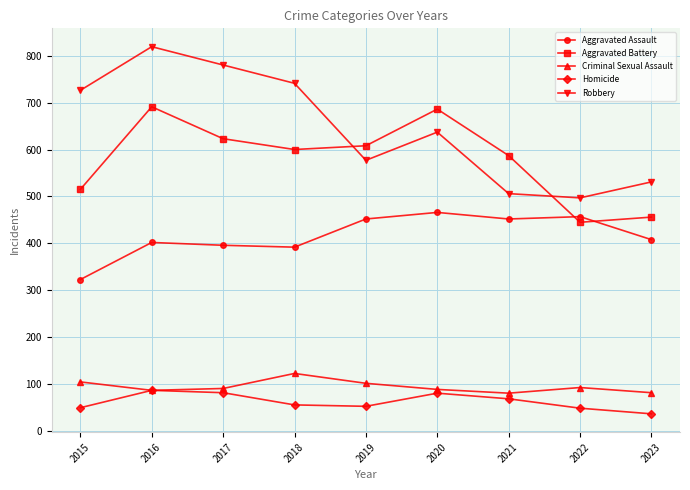

What is the approximate value of Robbery at 2017, to the nearest 5?

780